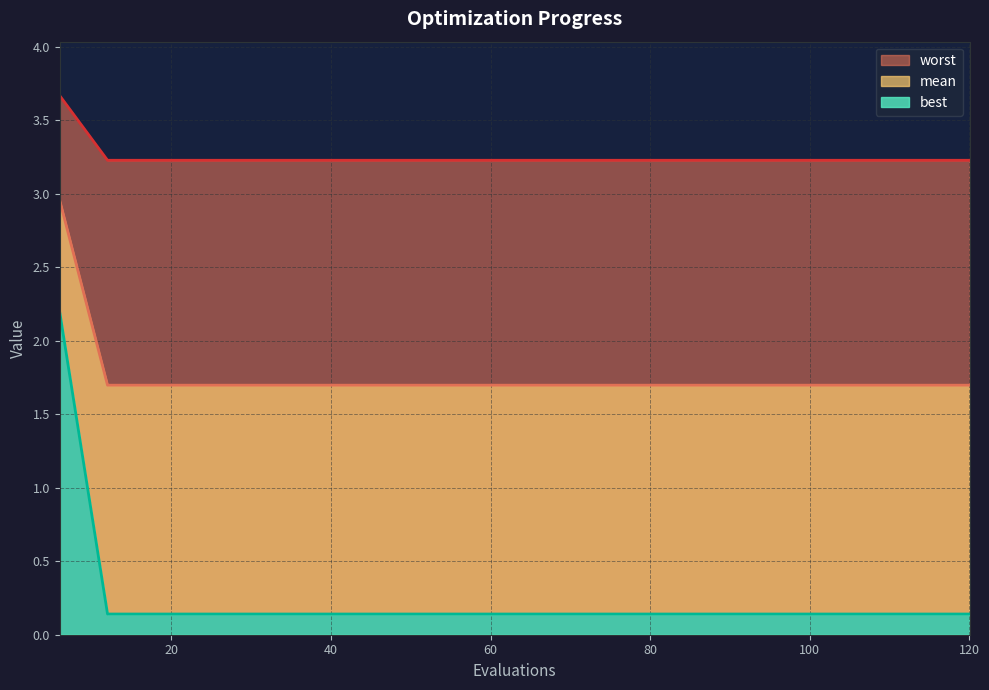

How many categories are shown in the chart?

20